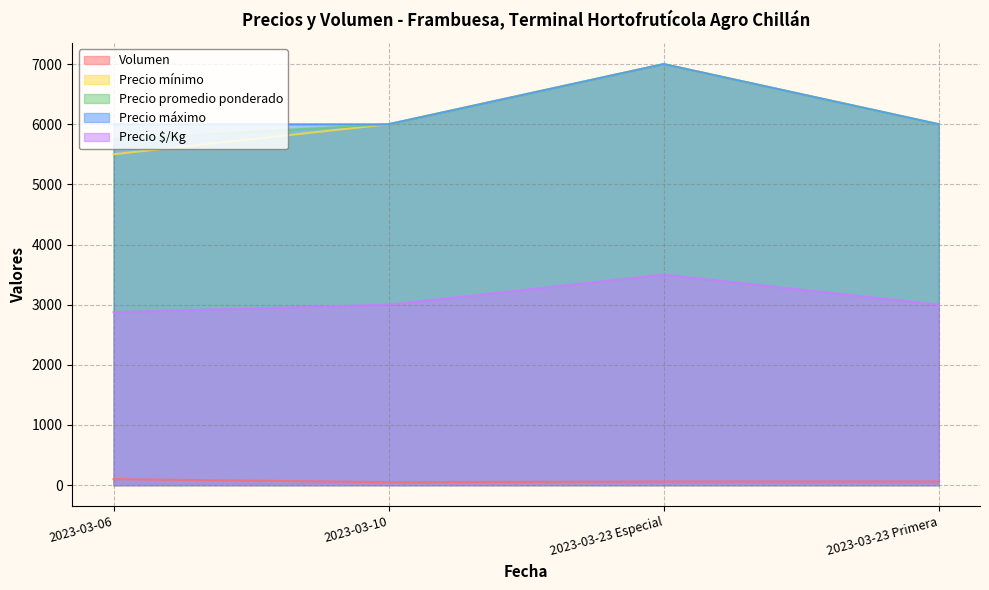

What position from the left is 2023-03-23 Primera?

4